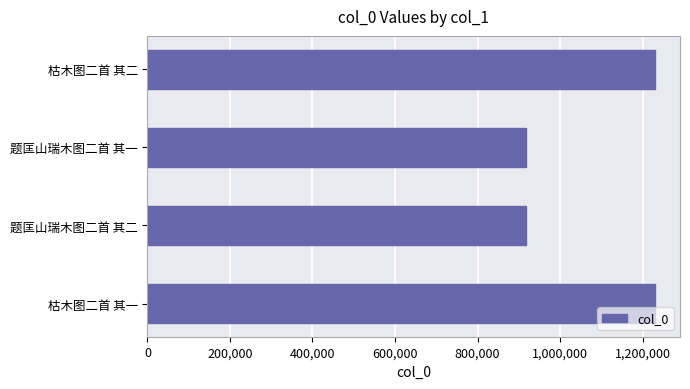

The value at 题匡山瑞木图二首 其一 is 1332058. True or false?

False